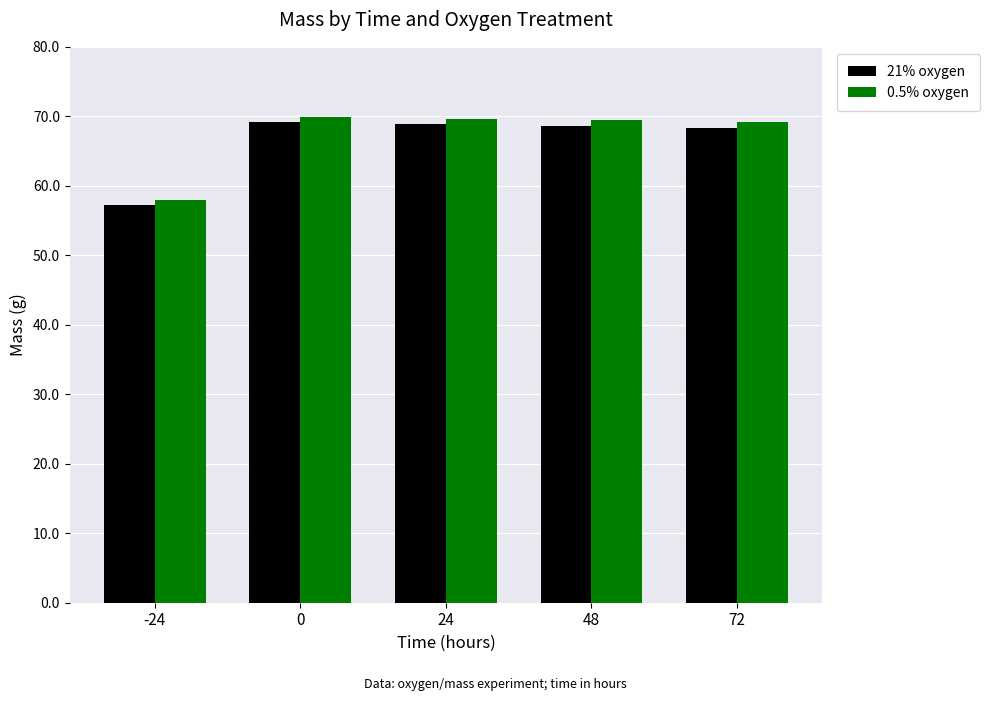

How many bars are there in each group?

2